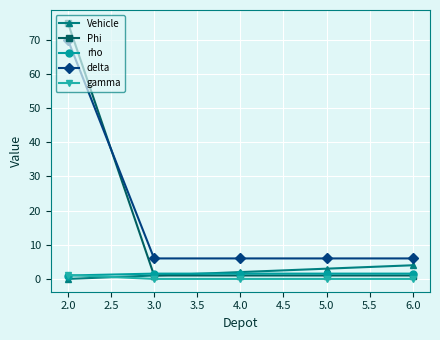

What is the sum of all rho values?

7.2